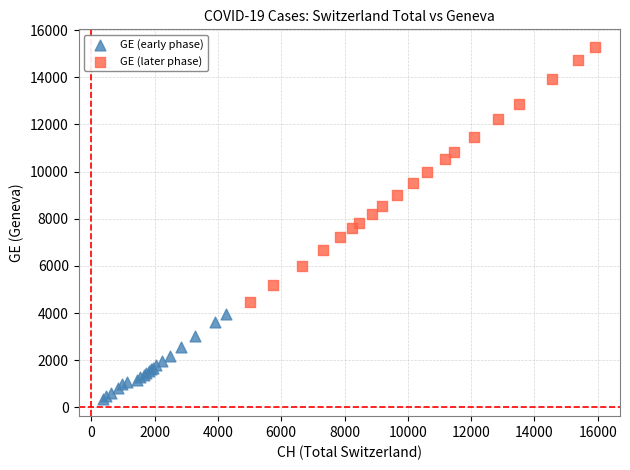

What are all the series names shown in the legend?

GE (early phase), GE (later phase)